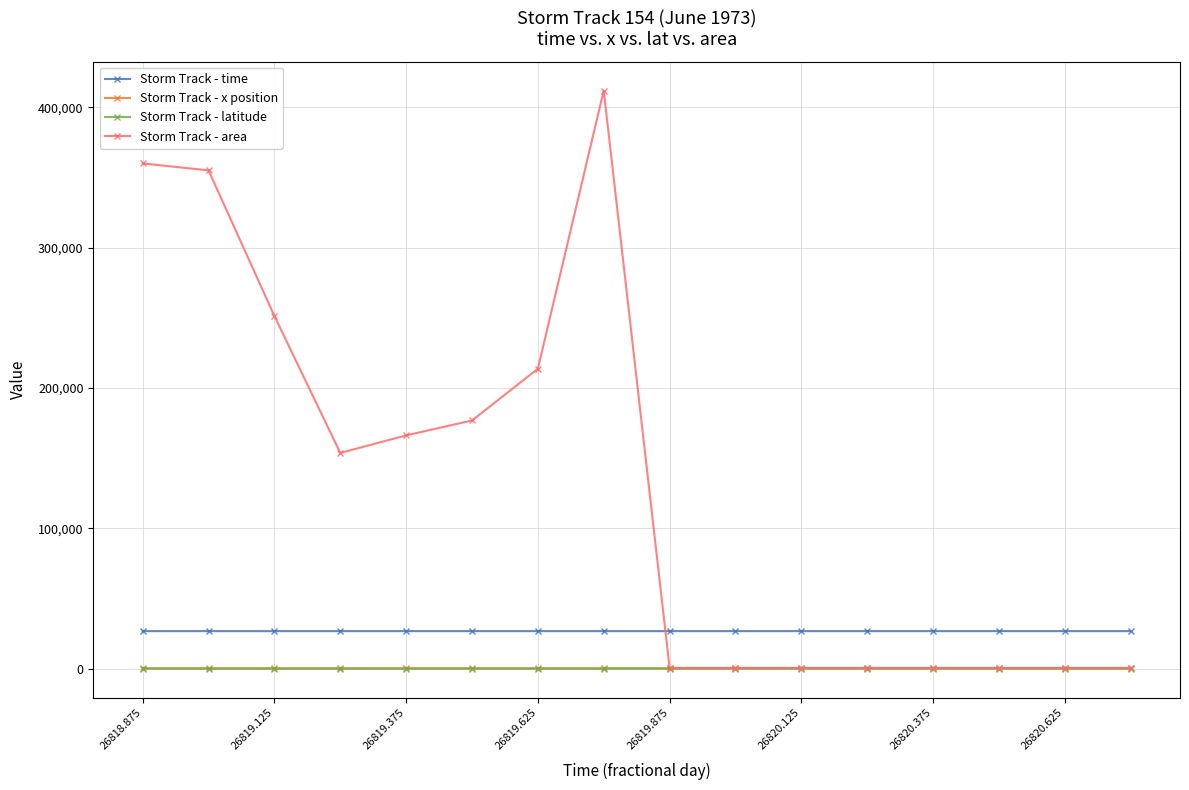

Which series has the widest spread of values?

Storm Track - area